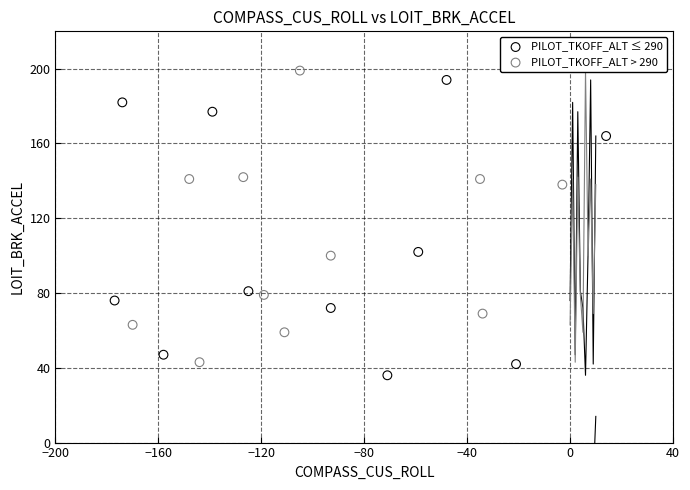

What are all the series names shown in the legend?

PILOT_TKOFF_ALT ≤ 290, PILOT_TKOFF_ALT > 290